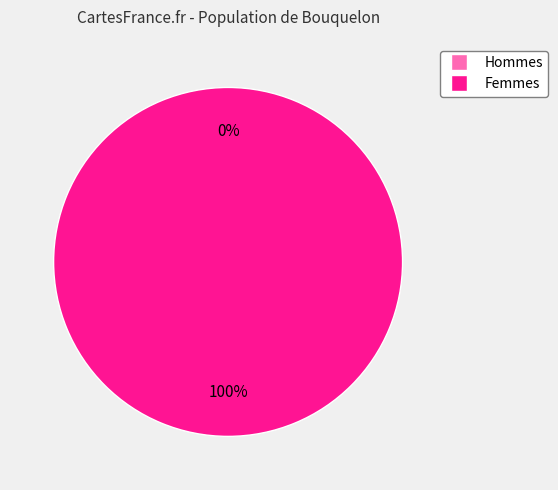

How many segments does this pie chart have?

2